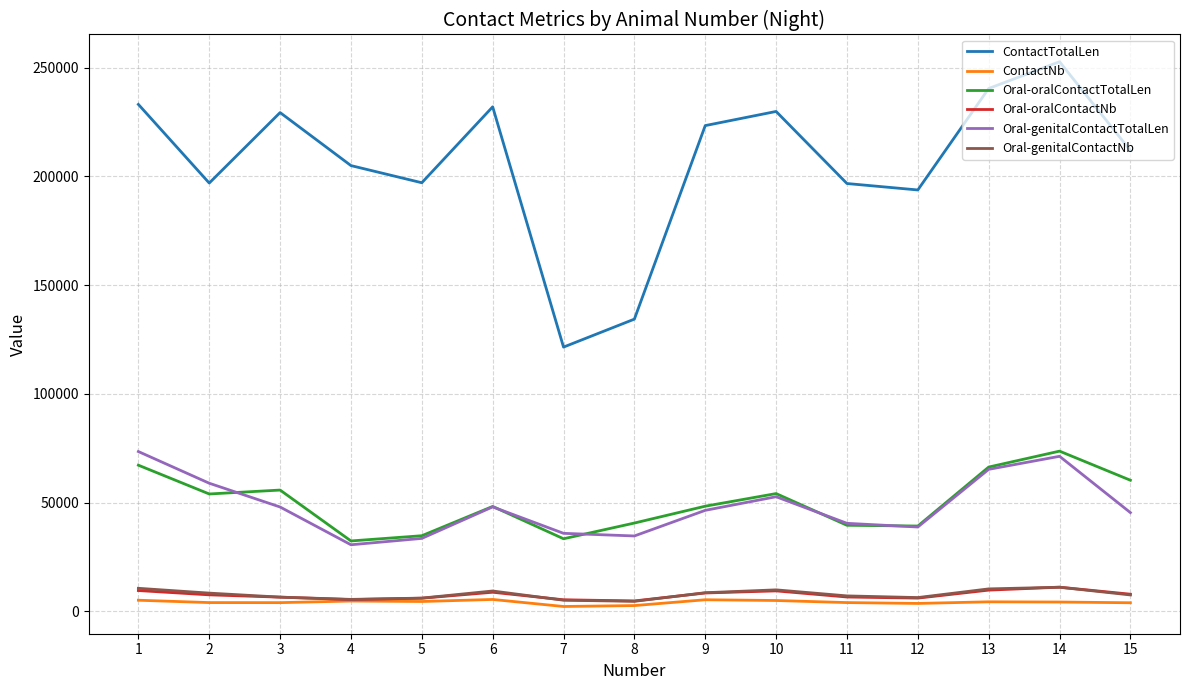

True or false: Oral-genitalContactNb and ContactTotalLen intersect in this chart.

False